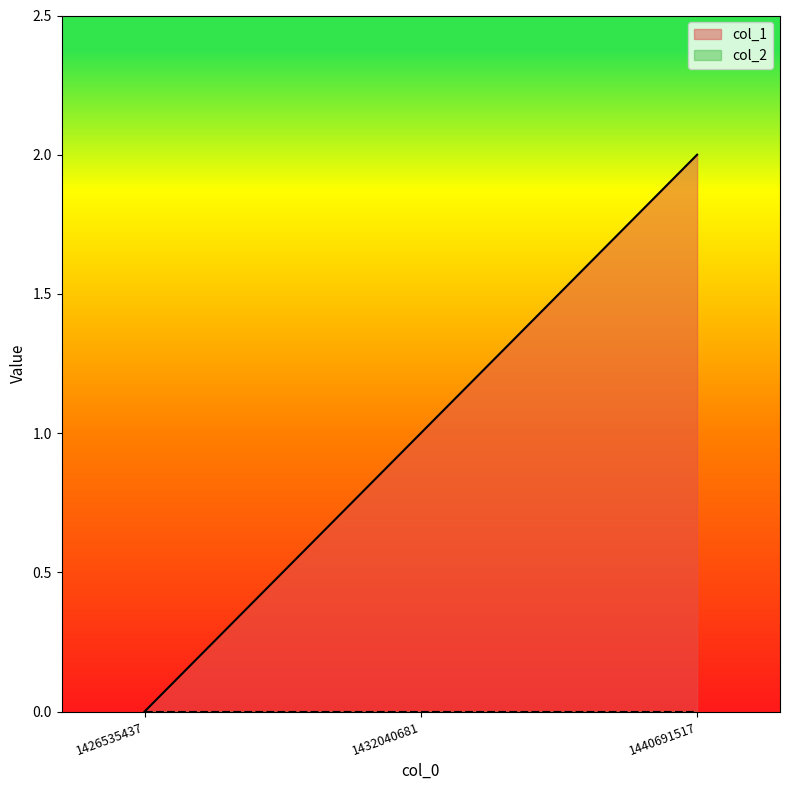

What is the value of the 3rd point from the left?

2